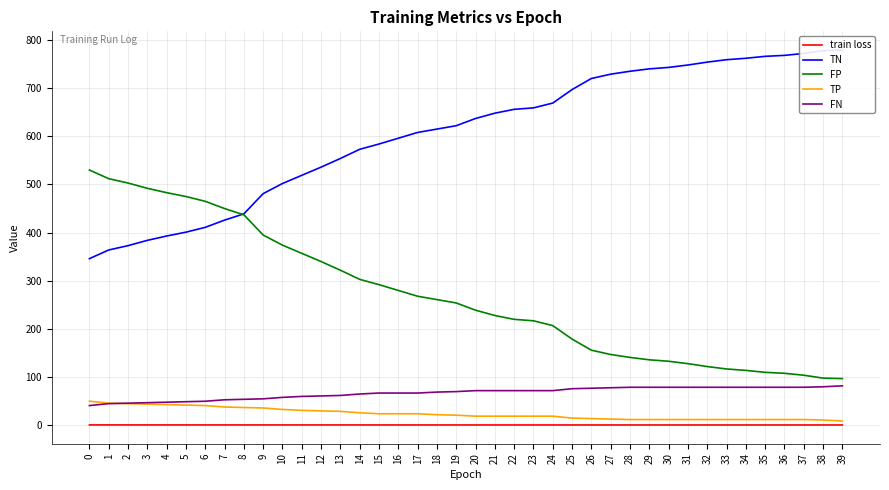

True or false: train loss and FN intersect in this chart.

False